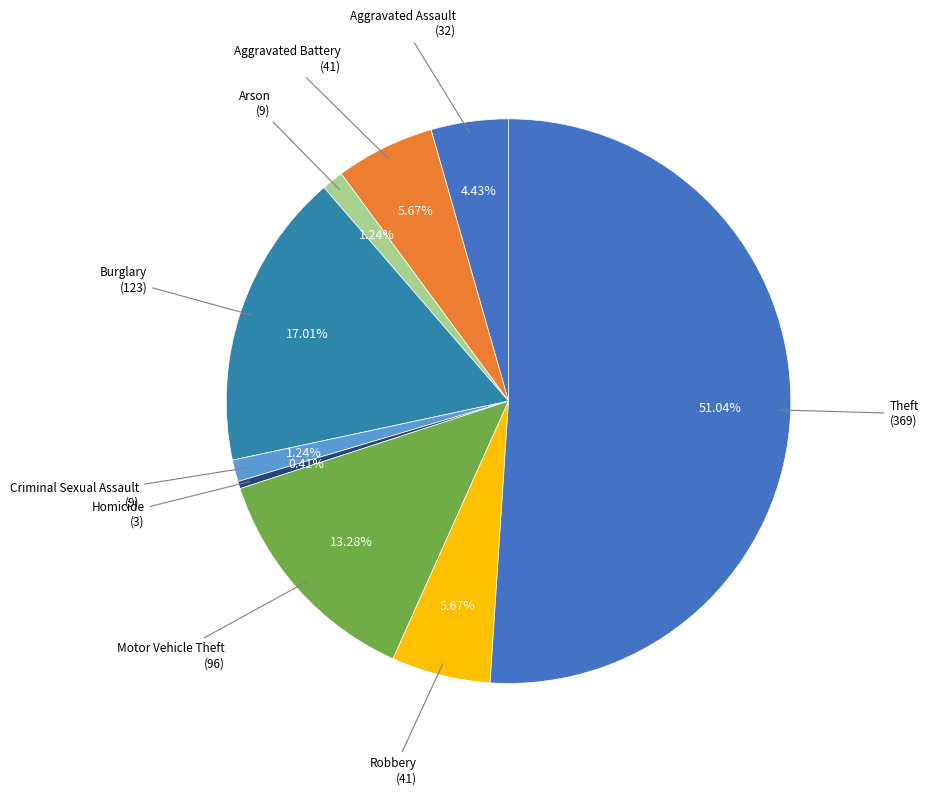

How many slices are in this pie chart?

9